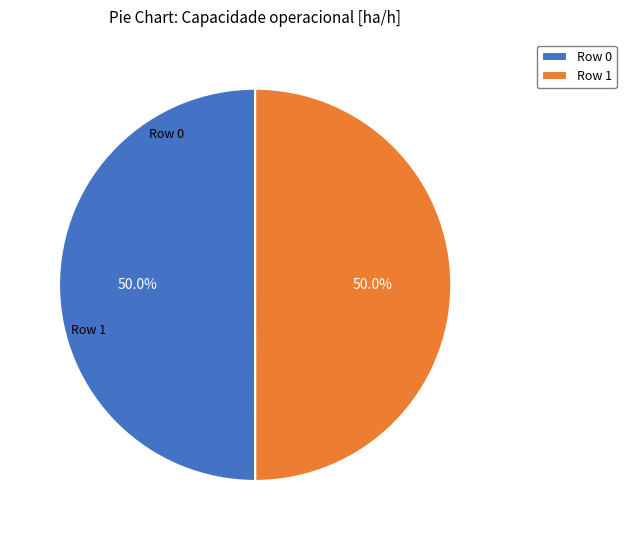

Do Row 0 and Row 1 together represent more than half of the pie?

Yes